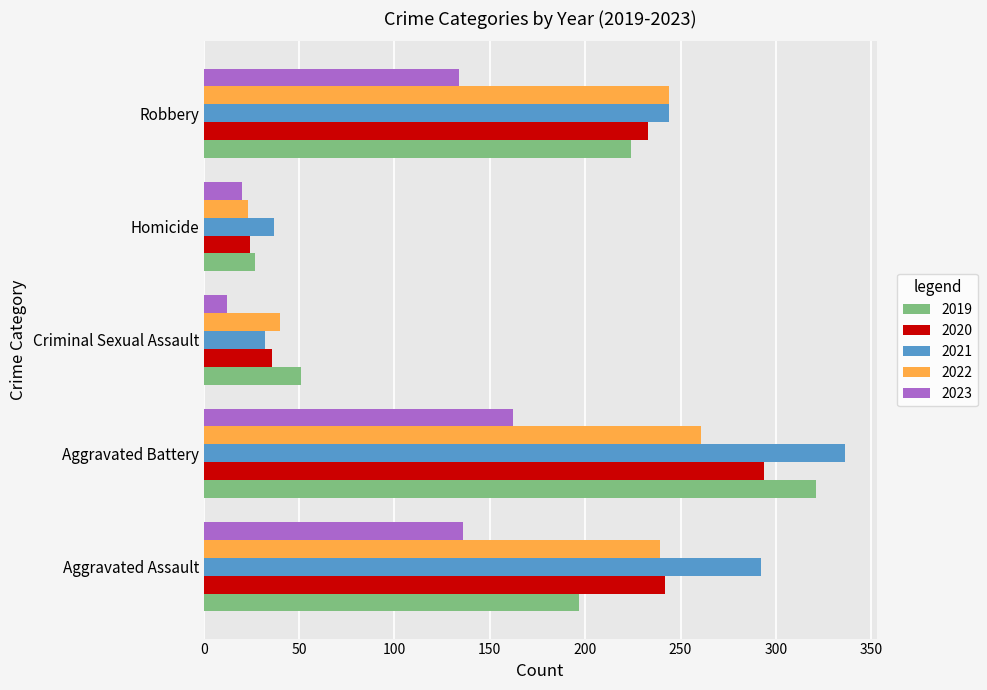

Is it true that 2020 equals 36 at Criminal Sexual Assault?

True